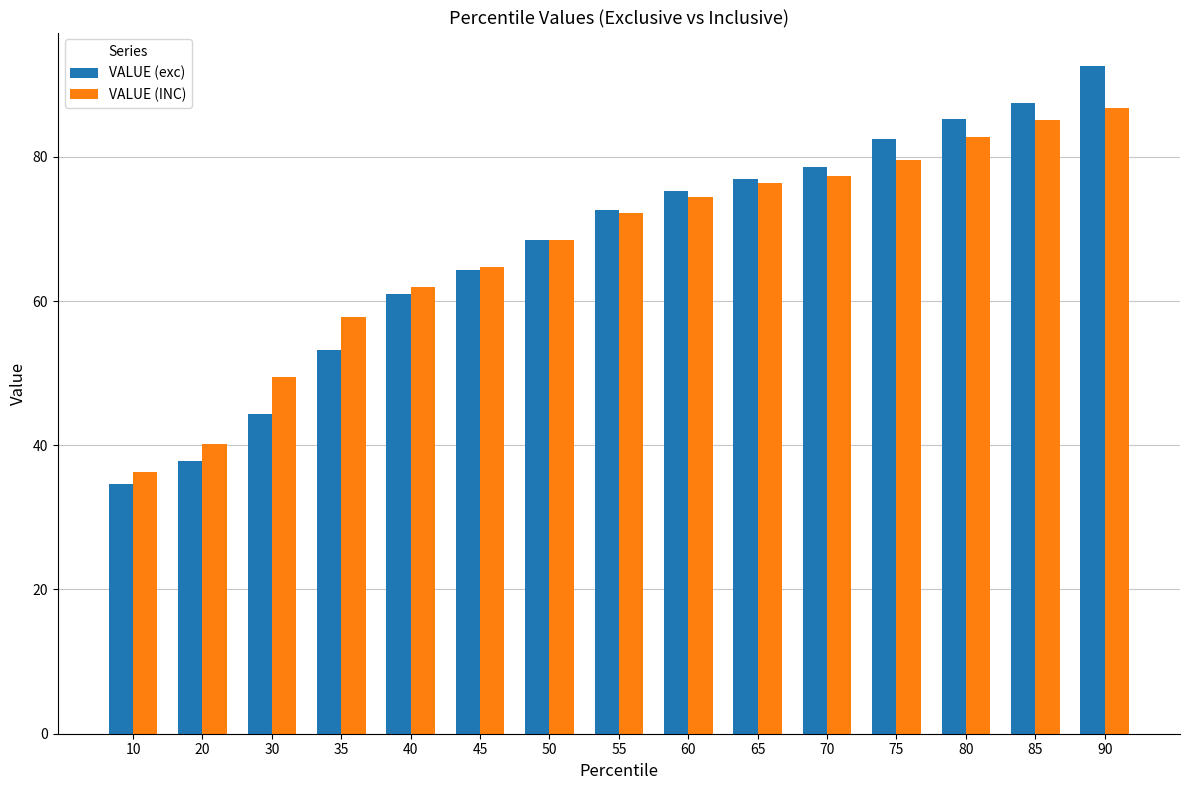

Which series has the widest spread of values?

VALUE (exc)